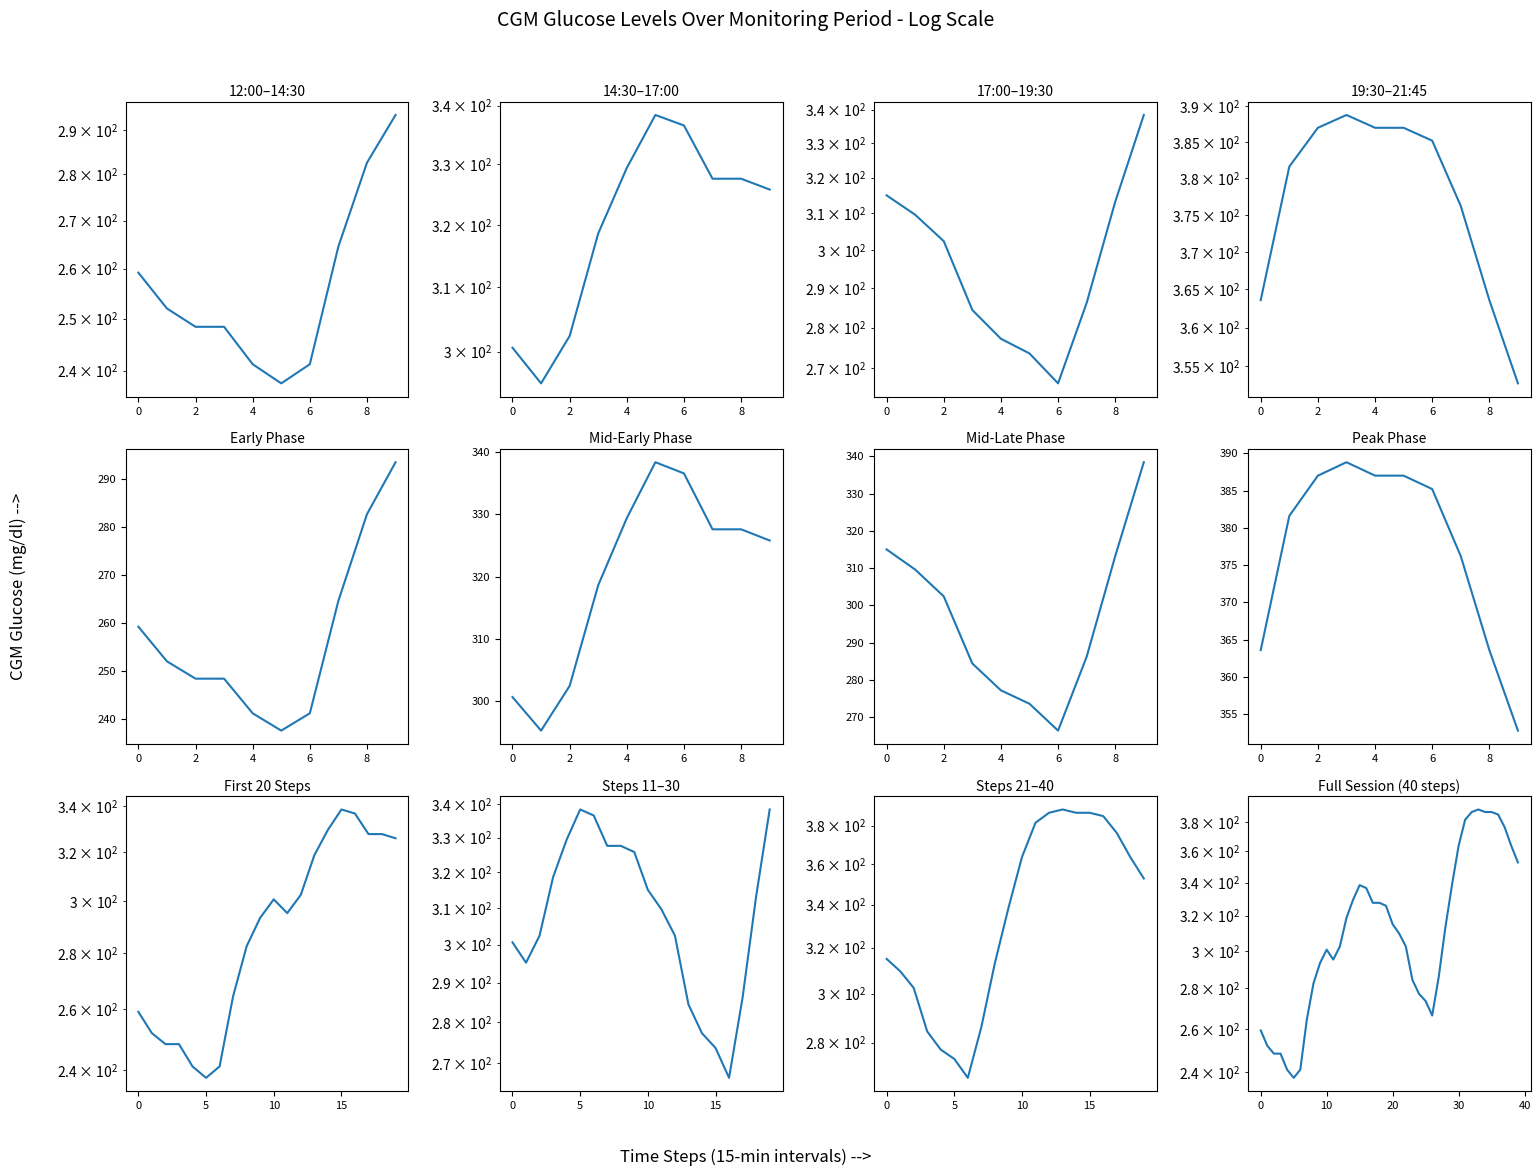

What is the value of the 1st point from the left?

259.2